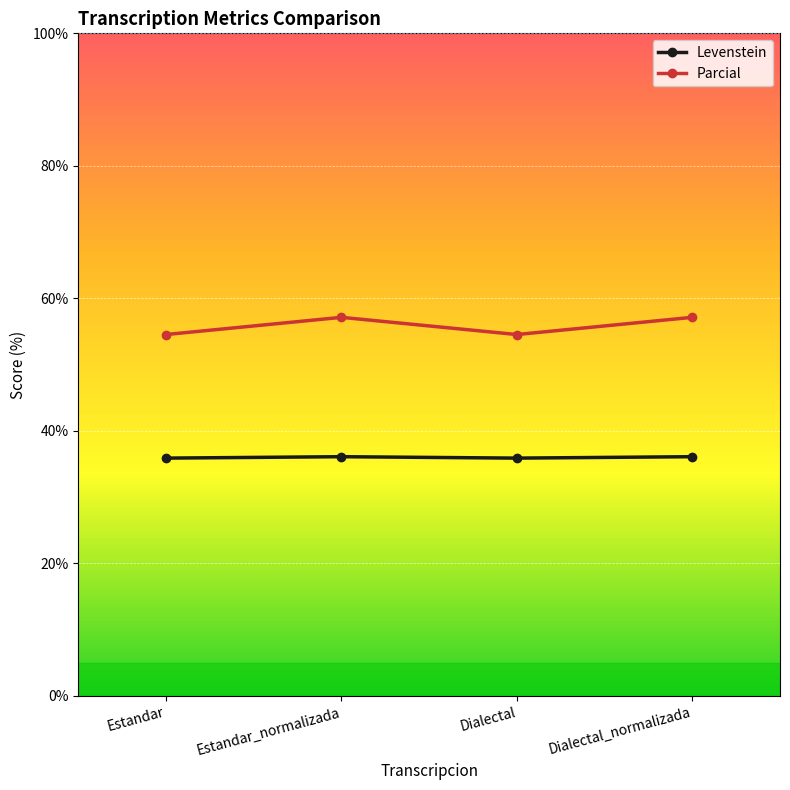

What is the spread (max minus min) of values at Dialectal?

18.6